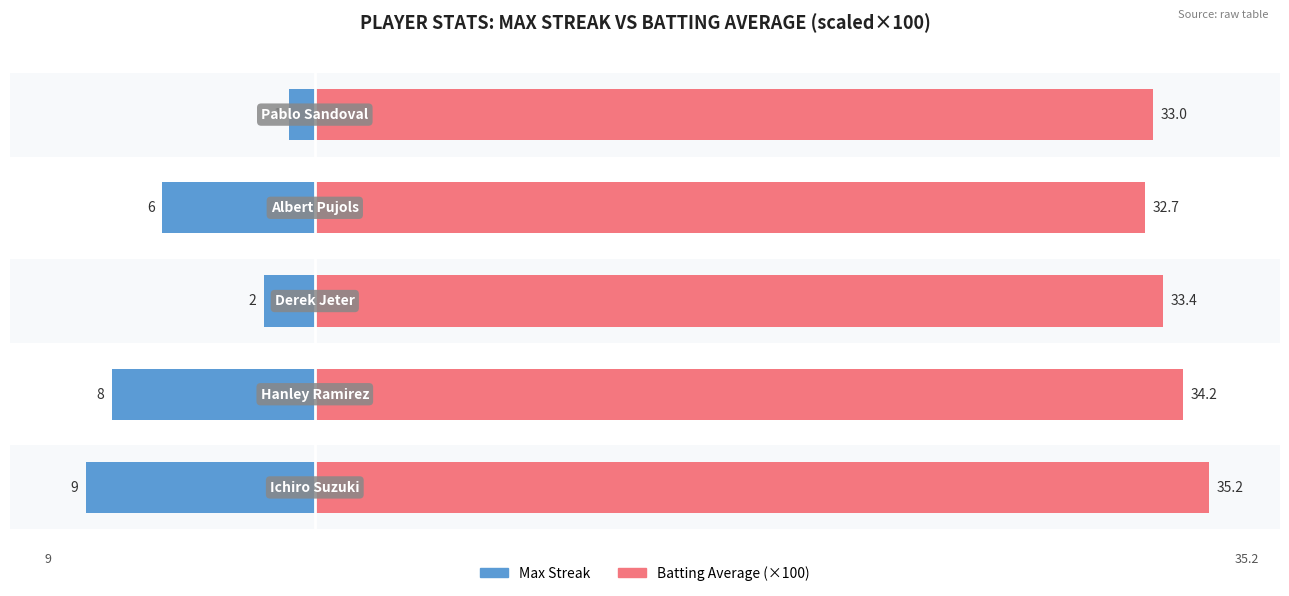

Is it true that Max Streak equals -3.1 at 2?

False